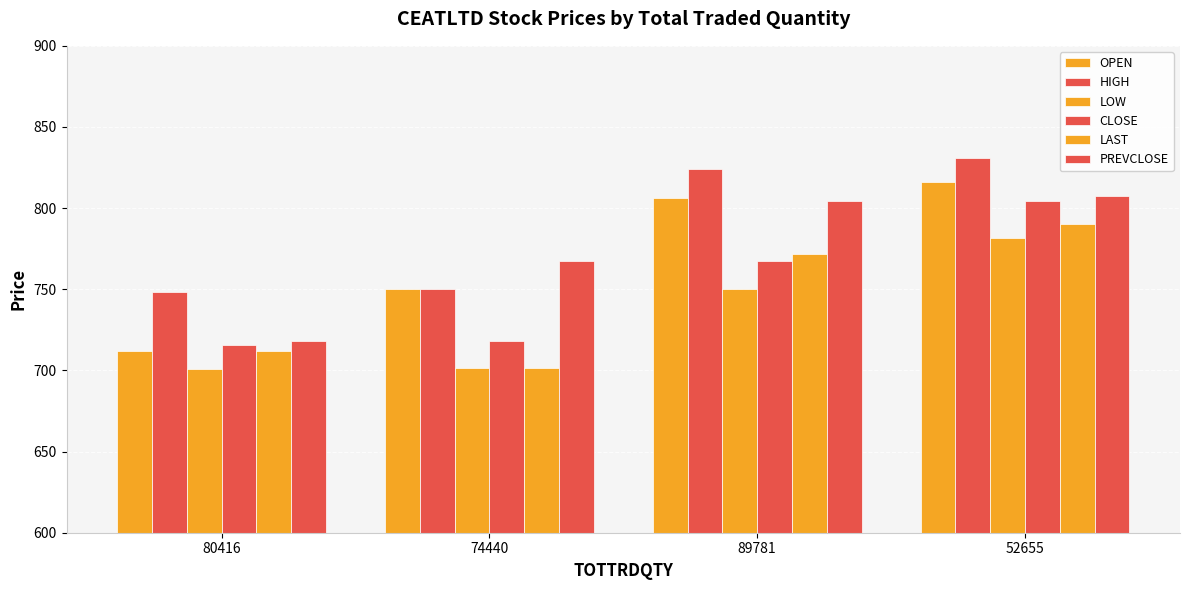

How many values in the LOW series are below 750?

2